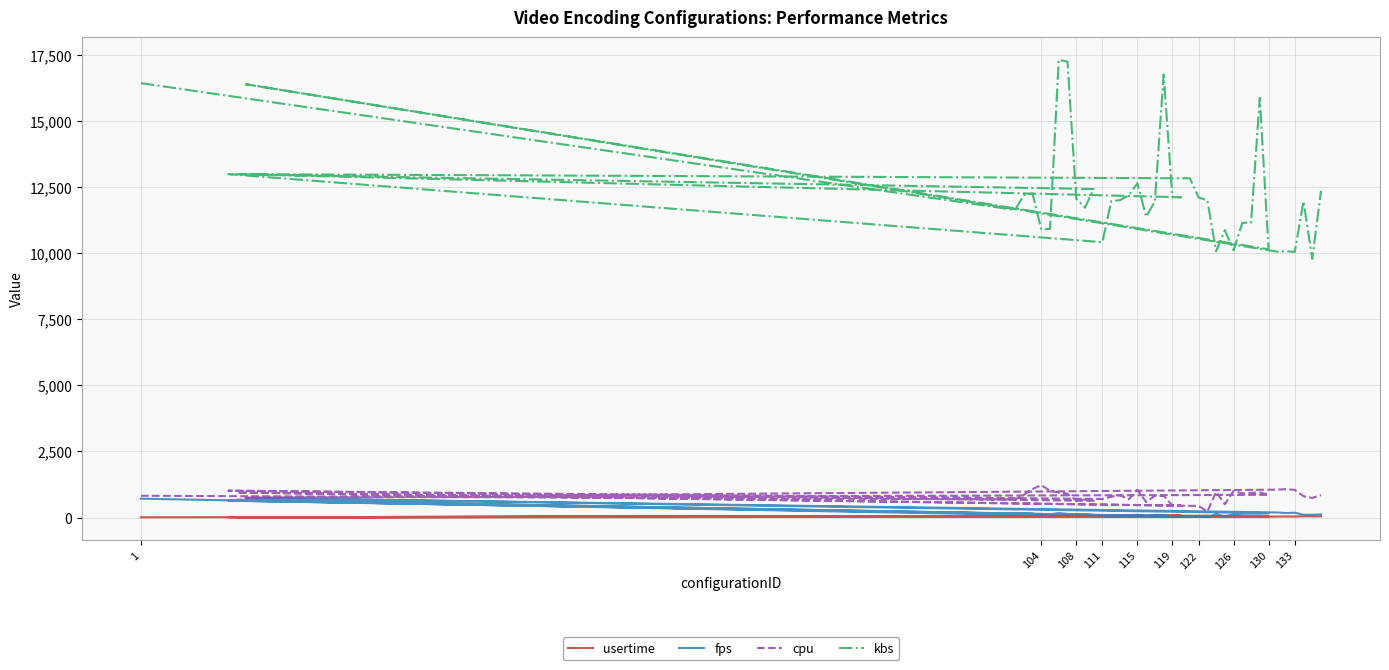

True or false: kbs has more than 0 points higher than both neighbors.

True